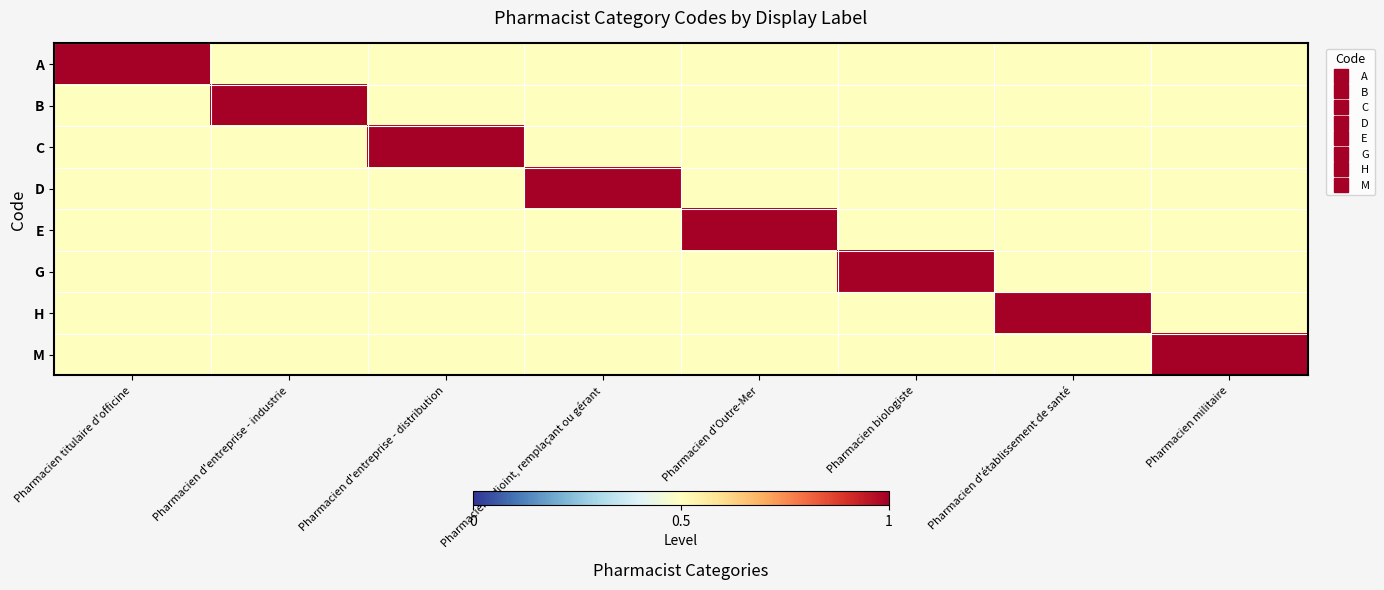

Reading right to left, extract all data points from this chart.

A: Pharmacien militaire=0.5	Pharmacien d'établissement de santé=0.5	Pharmacien biologiste=0.5	Pharmacien d'Outre-Mer=0.5	Pharmacien adjoint, remplaçant ou gérant=0.5	Pharmacien d'entreprise - distribution=0.5	Pharmacien d'entreprise - industrie=0.5	Pharmacien titulaire d'officine=1.0
B: Pharmacien militaire=0.5	Pharmacien d'établissement de santé=0.5	Pharmacien biologiste=0.5	Pharmacien d'Outre-Mer=0.5	Pharmacien adjoint, remplaçant ou gérant=0.5	Pharmacien d'entreprise - distribution=0.5	Pharmacien d'entreprise - industrie=1.0	Pharmacien titulaire d'officine=0.5
C: Pharmacien militaire=0.5	Pharmacien d'établissement de santé=0.5	Pharmacien biologiste=0.5	Pharmacien d'Outre-Mer=0.5	Pharmacien adjoint, remplaçant ou gérant=0.5	Pharmacien d'entreprise - distribution=1.0	Pharmacien d'entreprise - industrie=0.5	Pharmacien titulaire d'officine=0.5
D: Pharmacien militaire=0.5	Pharmacien d'établissement de santé=0.5	Pharmacien biologiste=0.5	Pharmacien d'Outre-Mer=0.5	Pharmacien adjoint, remplaçant ou gérant=1.0	Pharmacien d'entreprise - distribution=0.5	Pharmacien d'entreprise - industrie=0.5	Pharmacien titulaire d'officine=0.5
E: Pharmacien militaire=0.5	Pharmacien d'établissement de santé=0.5	Pharmacien biologiste=0.5	Pharmacien d'Outre-Mer=1.0	Pharmacien adjoint, remplaçant ou gérant=0.5	Pharmacien d'entreprise - distribution=0.5	Pharmacien d'entreprise - industrie=0.5	Pharmacien titulaire d'officine=0.5
G: Pharmacien militaire=0.5	Pharmacien d'établissement de santé=0.5	Pharmacien biologiste=1.0	Pharmacien d'Outre-Mer=0.5	Pharmacien adjoint, remplaçant ou gérant=0.5	Pharmacien d'entreprise - distribution=0.5	Pharmacien d'entreprise - industrie=0.5	Pharmacien titulaire d'officine=0.5
H: Pharmacien militaire=0.5	Pharmacien d'établissement de santé=1.0	Pharmacien biologiste=0.5	Pharmacien d'Outre-Mer=0.5	Pharmacien adjoint, remplaçant ou gérant=0.5	Pharmacien d'entreprise - distribution=0.5	Pharmacien d'entreprise - industrie=0.5	Pharmacien titulaire d'officine=0.5
M: Pharmacien militaire=1.0	Pharmacien d'établissement de santé=0.5	Pharmacien biologiste=0.5	Pharmacien d'Outre-Mer=0.5	Pharmacien adjoint, remplaçant ou gérant=0.5	Pharmacien d'entreprise - distribution=0.5	Pharmacien d'entreprise - industrie=0.5	Pharmacien titulaire d'officine=0.5